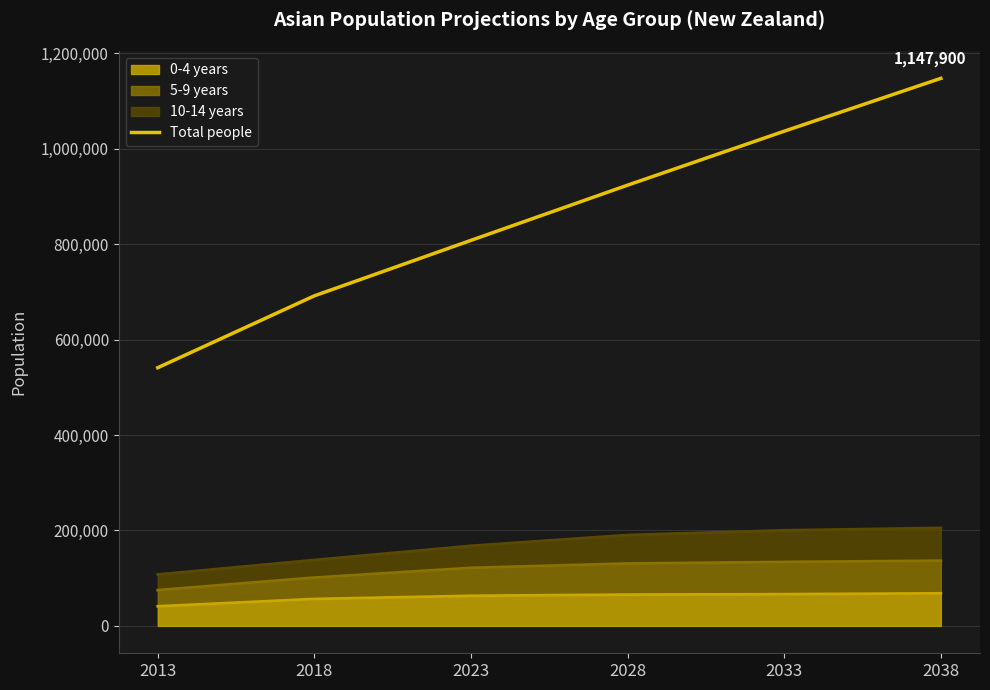

What is the change in value from 2023 to 2038?

+339600